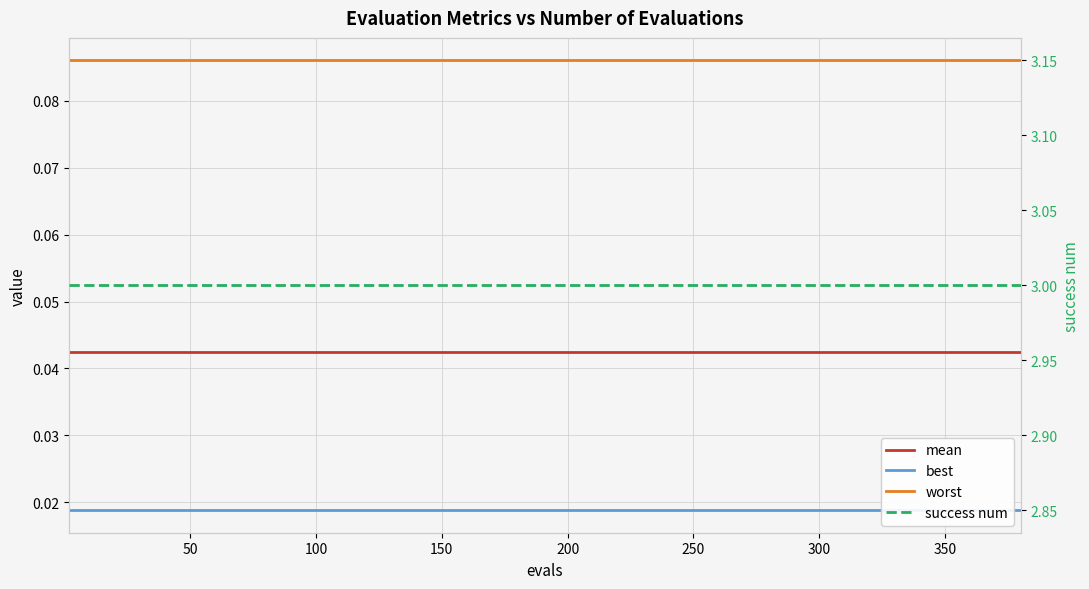

True or false: worst and mean cross at least once.

False